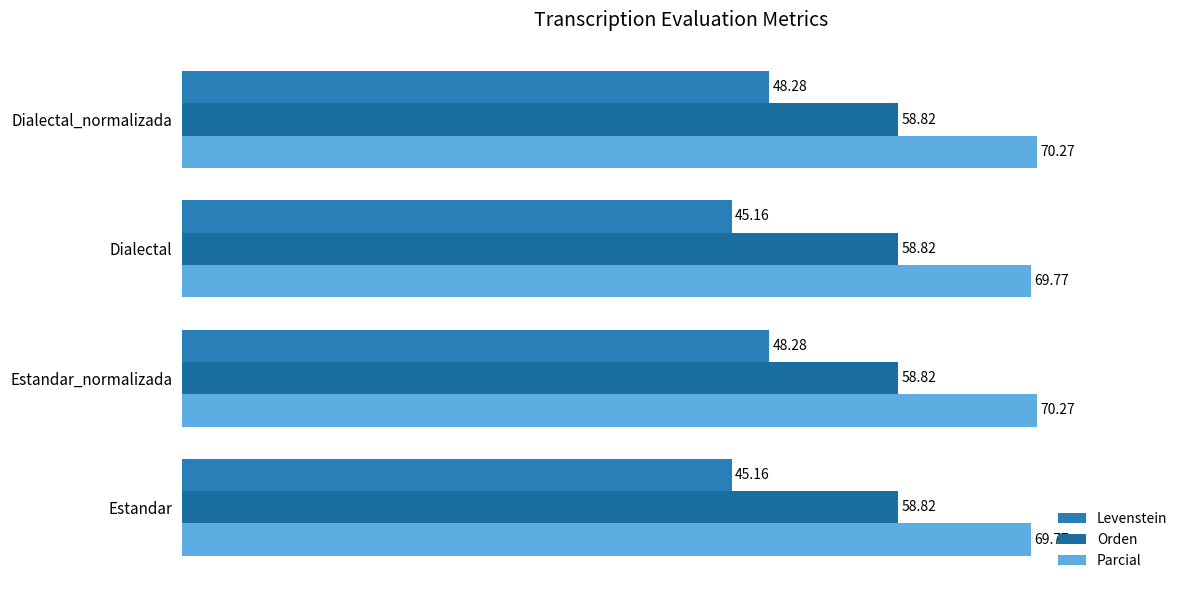

Which series has the widest spread of values?

Levenstein